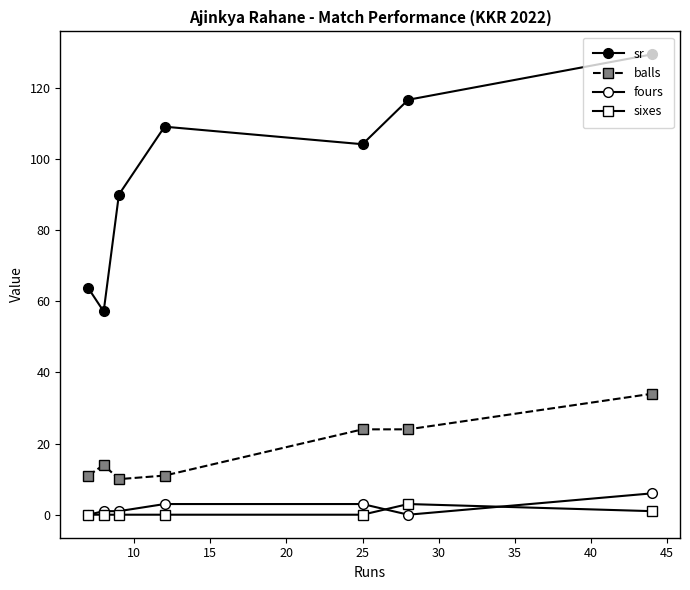

Does the chart have visible grid lines?

No